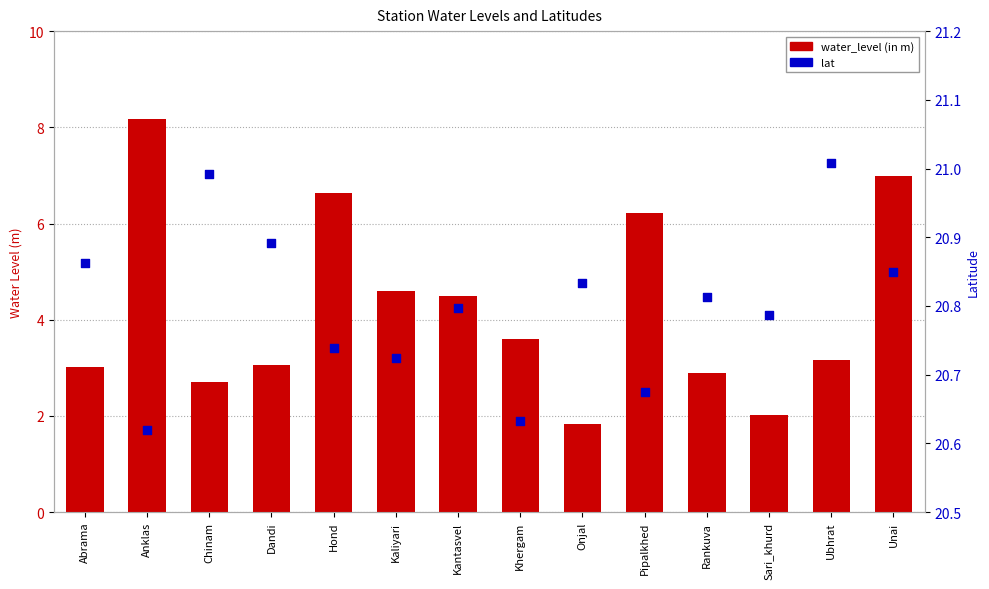

Which series has the widest spread of Y values?

water_level (in m)